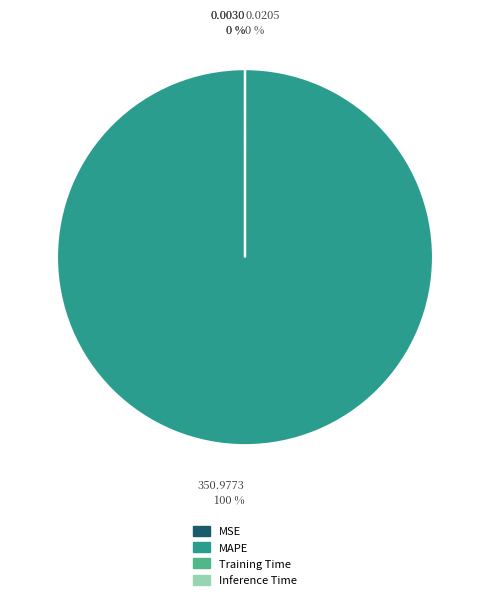

How many slices are in this pie chart?

4